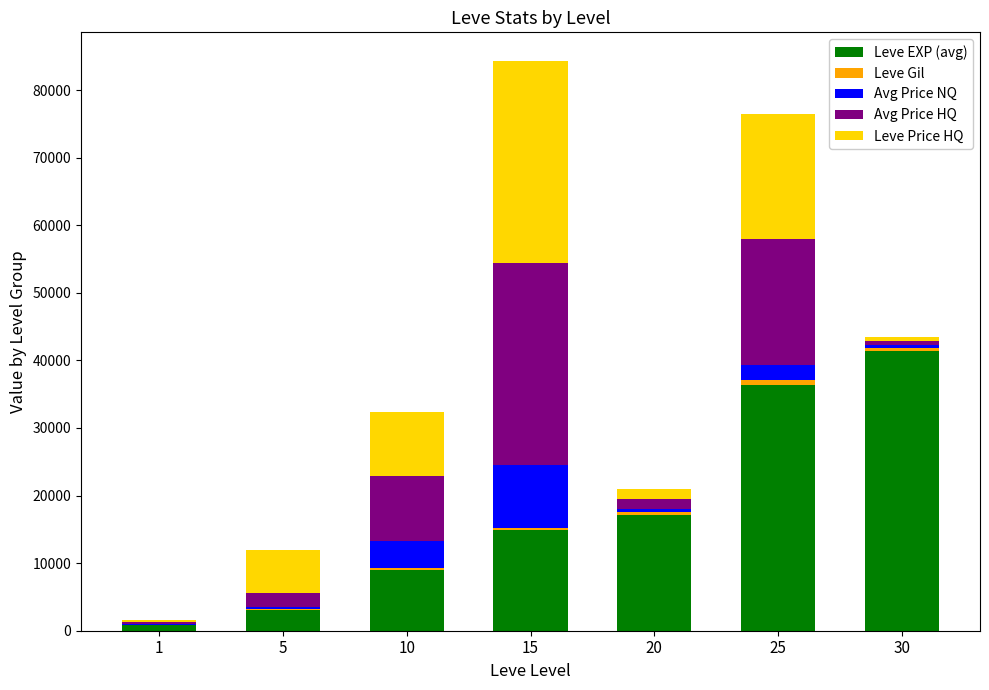

What is the highest value of the Leve EXP (avg) series?

41410